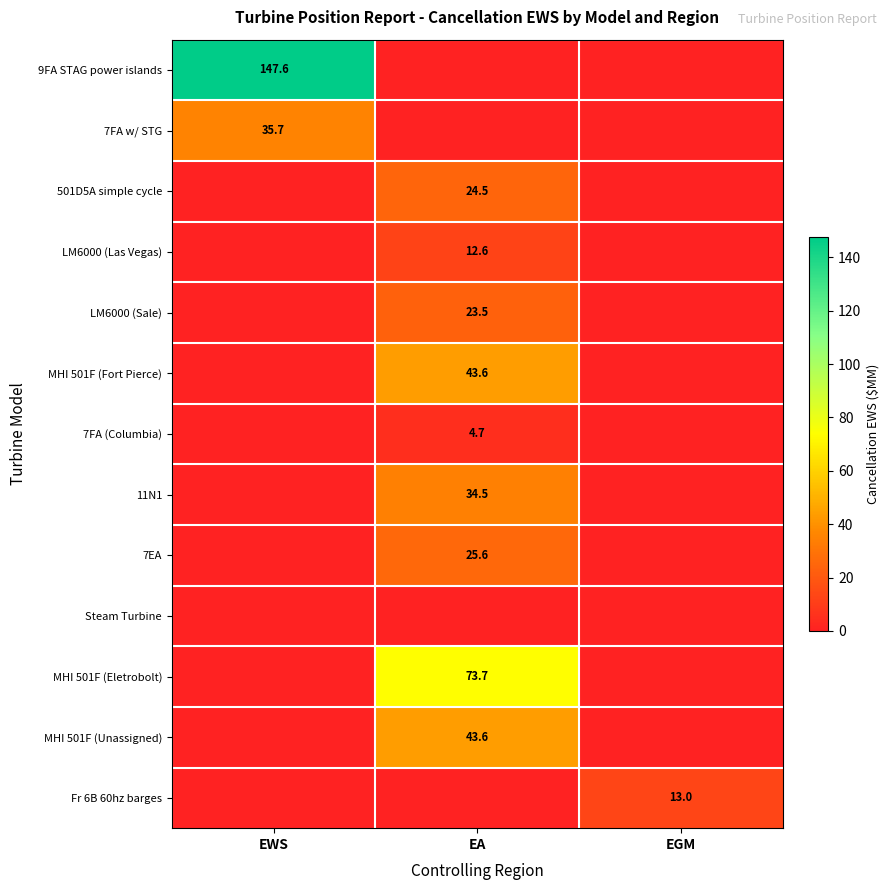

Between EA and EGM, which series saw the biggest shift?

MHI 501F (Eletrobolt)